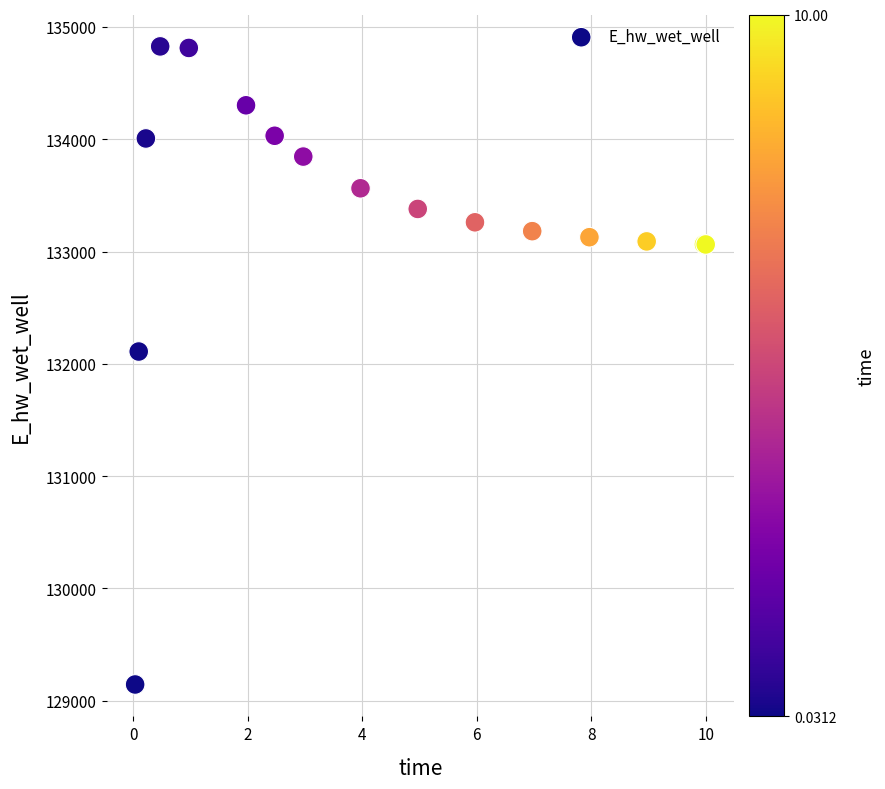

What Y value in the scatter plot is closest to 131985?

132109.4